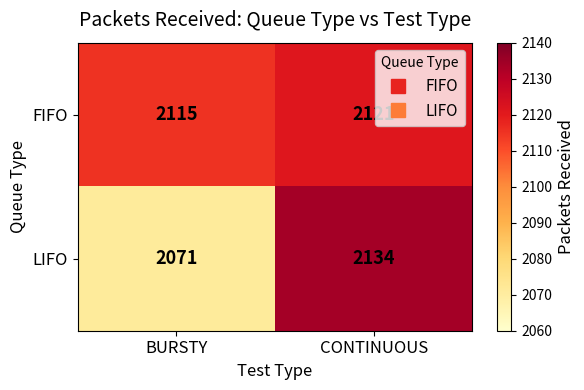

True or false: LIFO has a value of 2134 at CONTINUOUS.

True